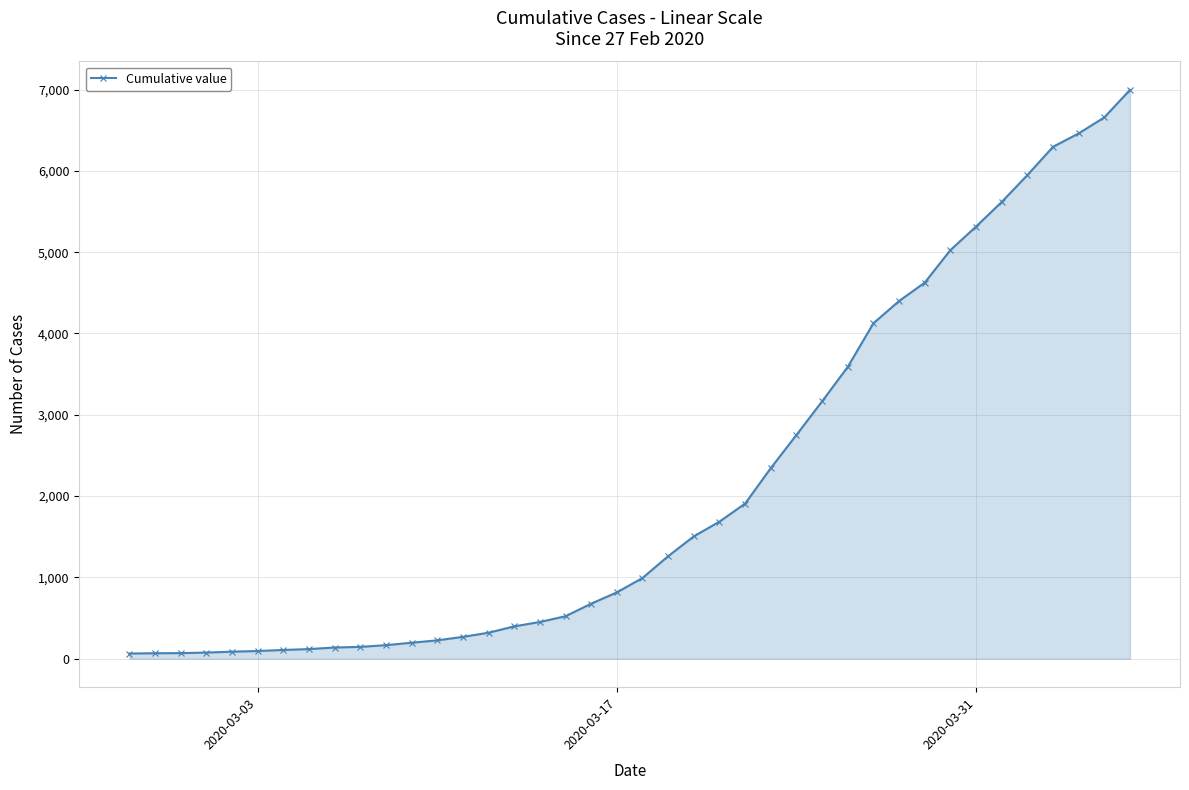

What is the difference between the second highest and second lowest values?

6589